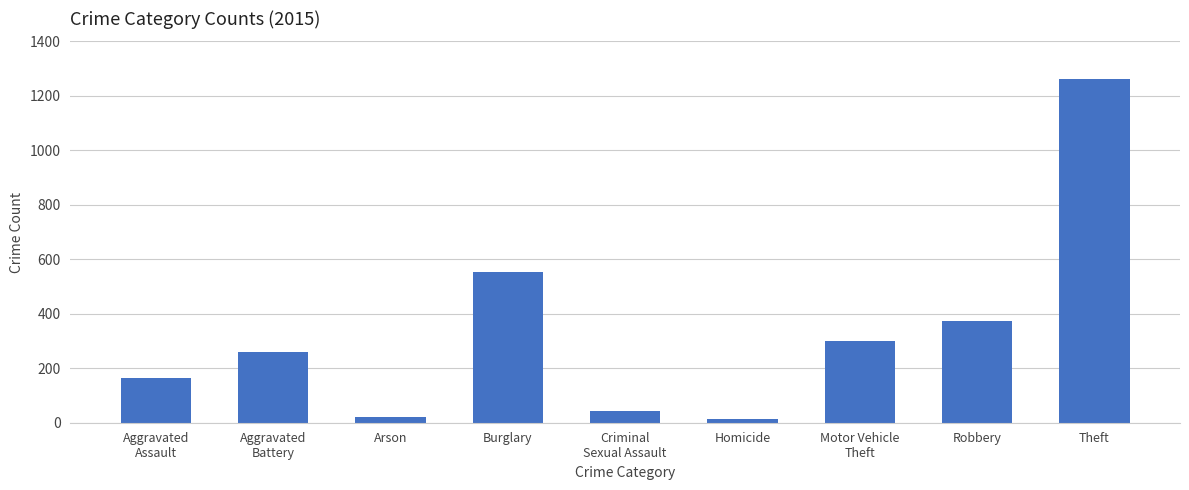

How many data points does each series have?

9